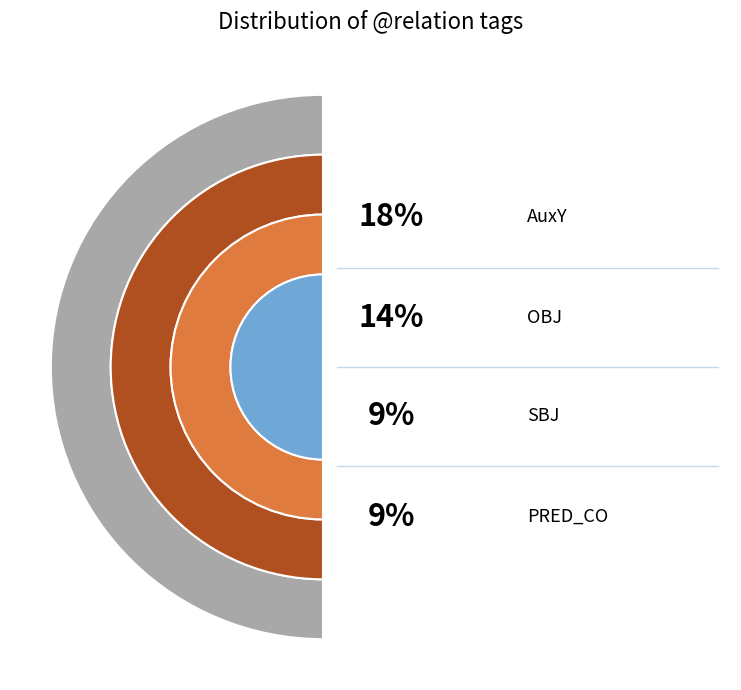

Which category has the biggest portion of the pie?

AuxY